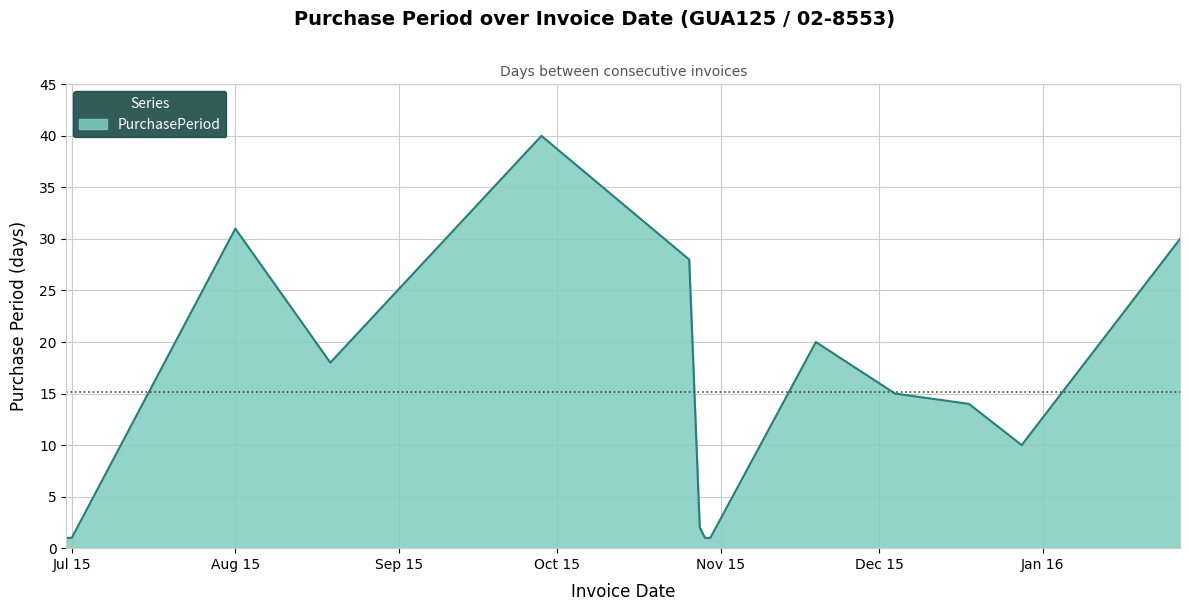

What is the smallest value displayed?

1